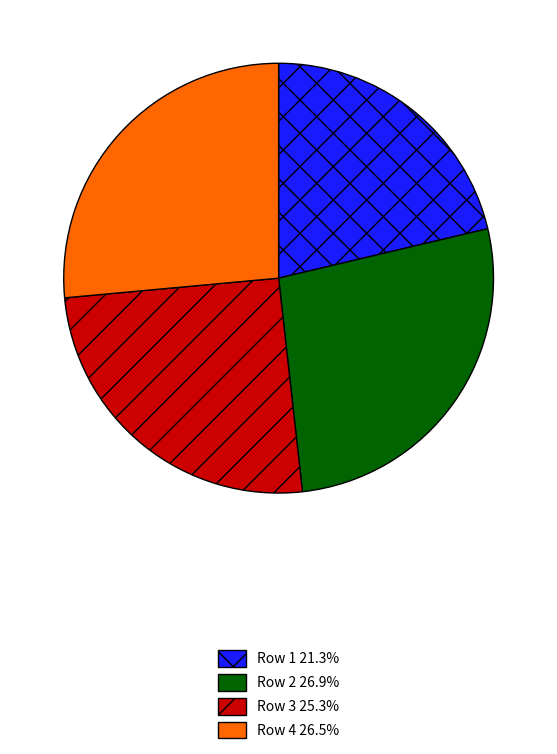

Approximately how many times larger is the value at Row 4 26.5% compared to Row 3 25.3%?

1.0